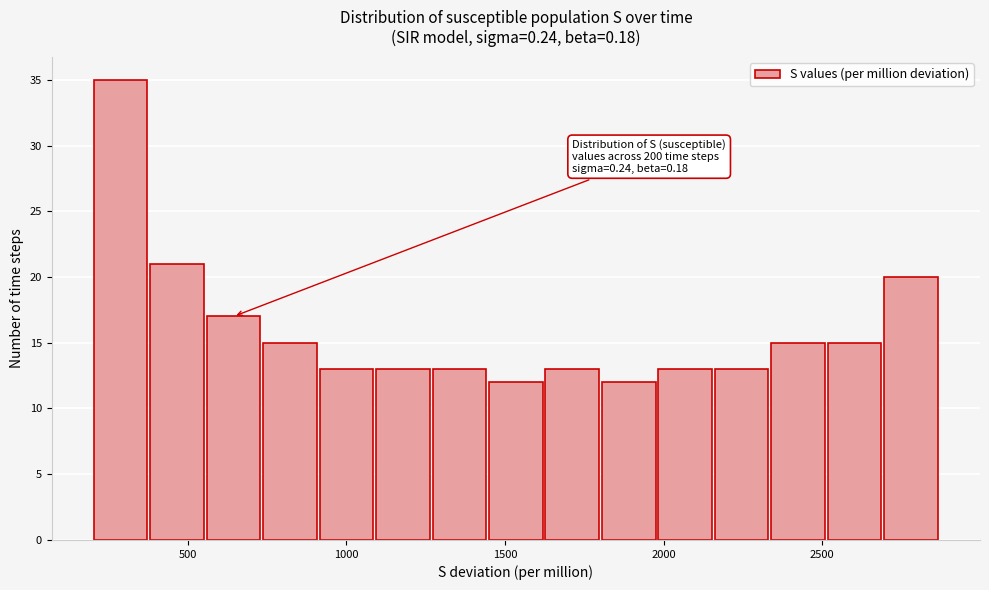

Around what value on the x-axis is the tallest bar? Give the approximate position of its centre, as read against the axis.

300